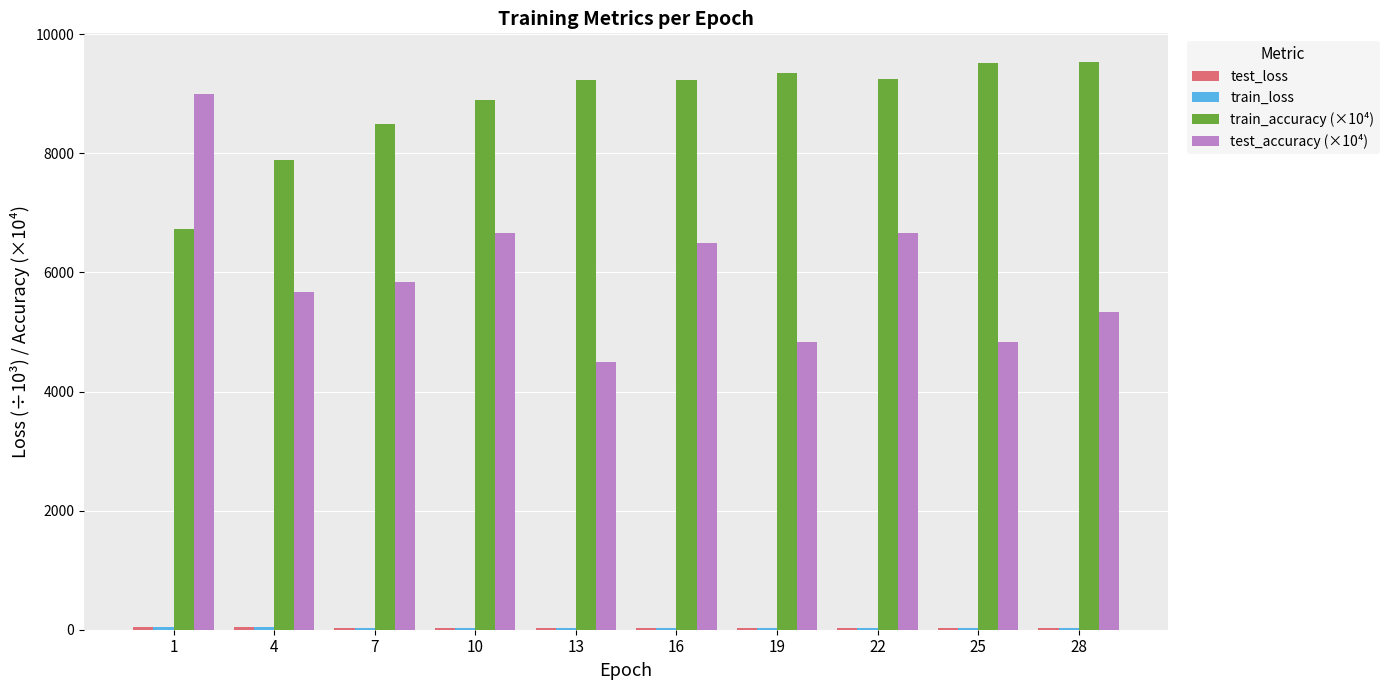

The value of test_accuracy (×10⁴) at 22 is 6666.7. True or false?

True